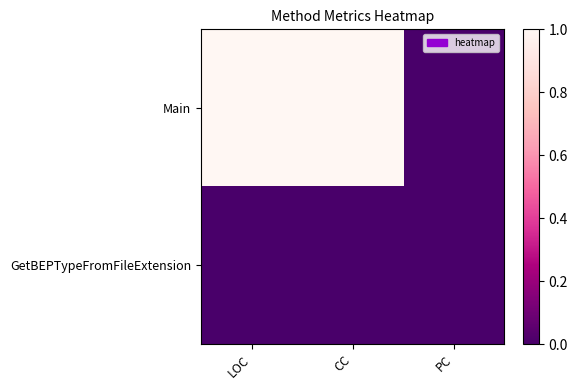

What is the total value across all series at CC?

1.0